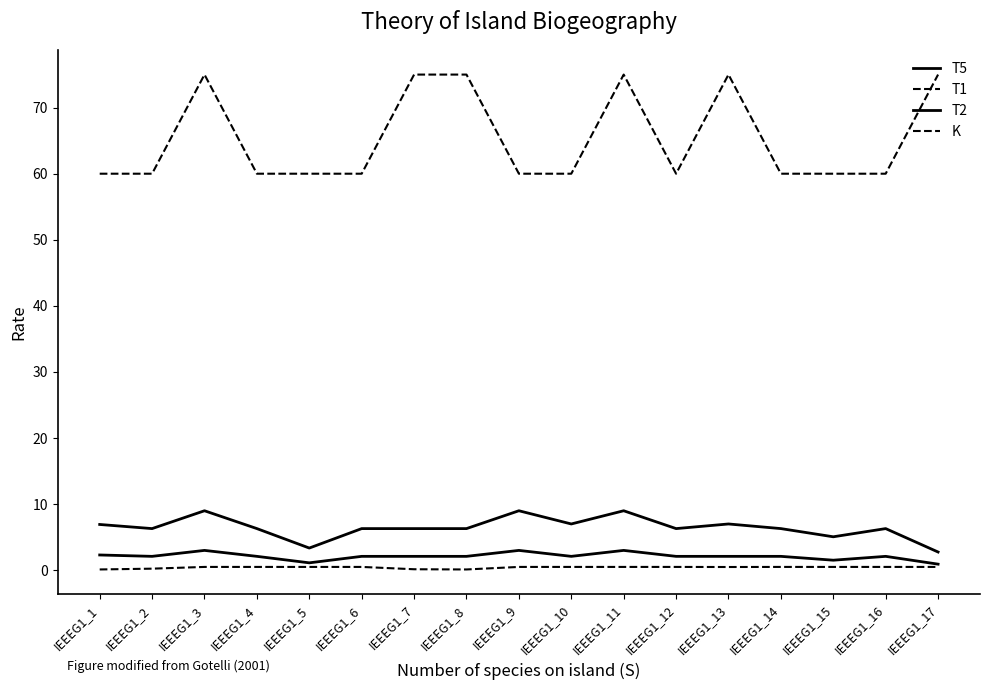

Which has a higher value, IEEEG1_10 or IEEEG1_4?

IEEEG1_10